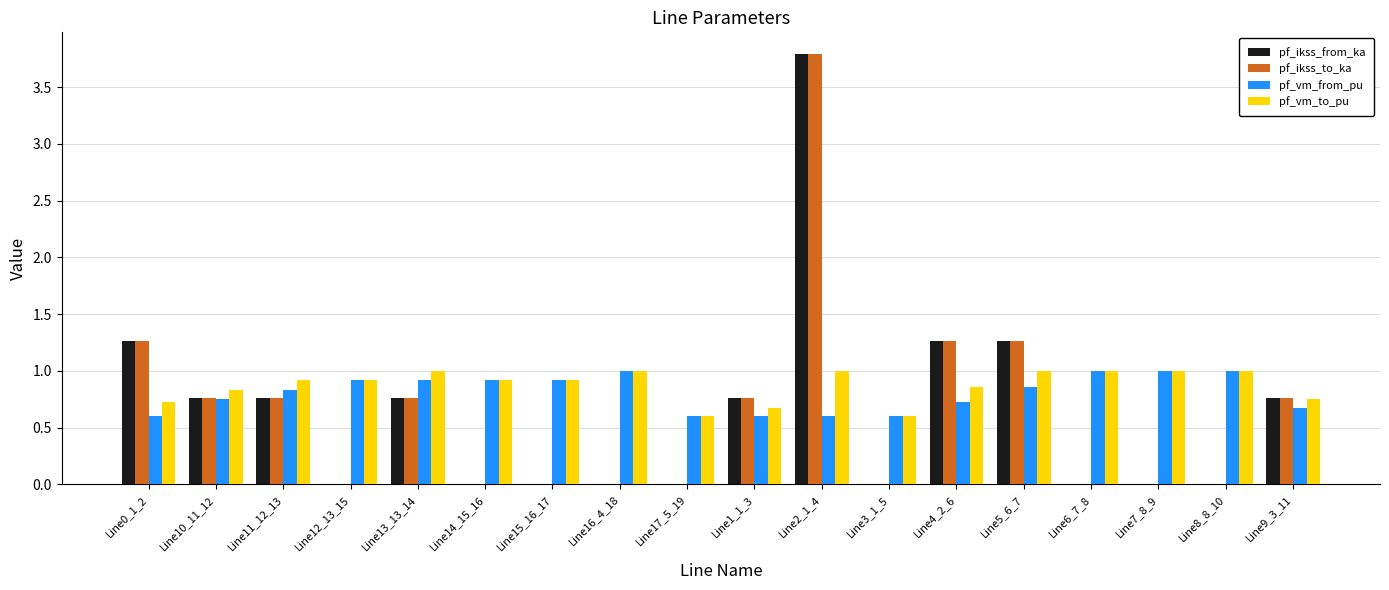

The pf_vm_from_pu series shows 0.7 at Line4_2_6. True or false?

True